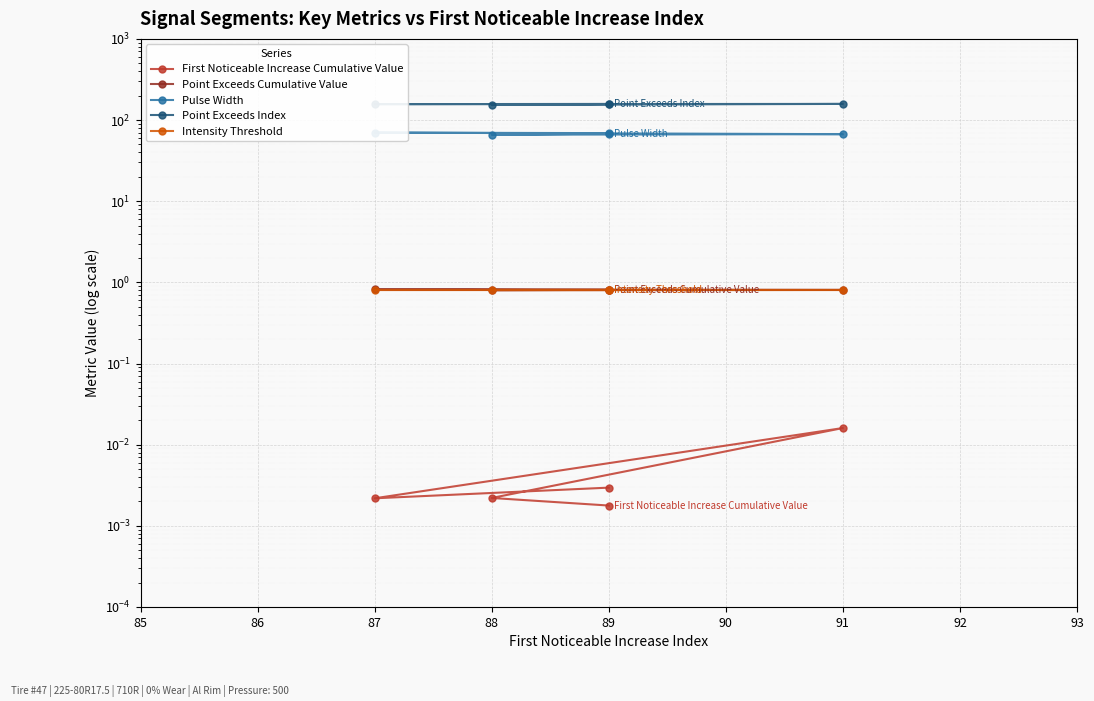

Where is Point Exceeds Cumulative Value nearest to the value 0?

88